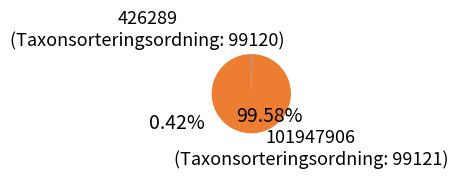

The 101947906 slice represents 100% of the pie. True or false?

True